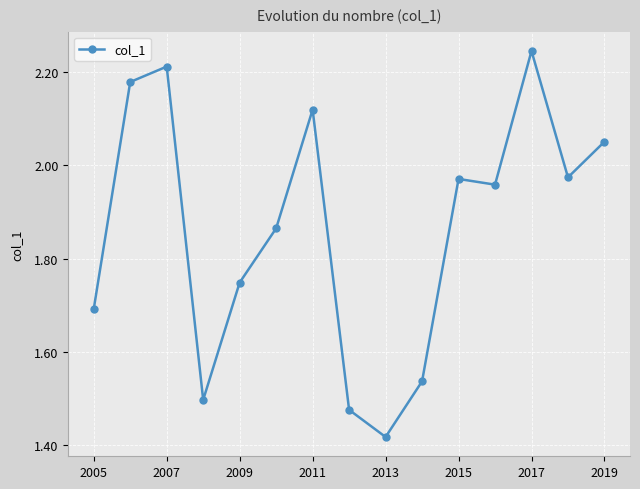

What is the difference between the maximum and minimum values?

0.8